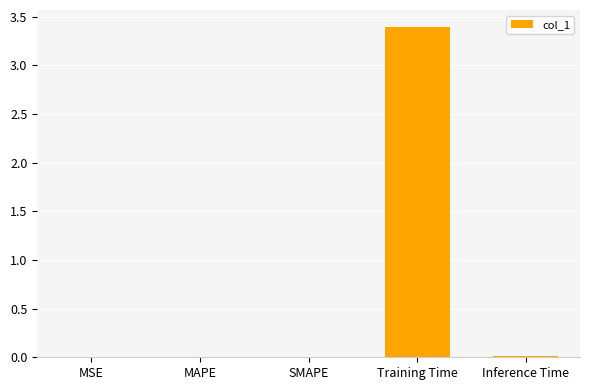

At which category does the chart reach its peak across all series?

Training Time